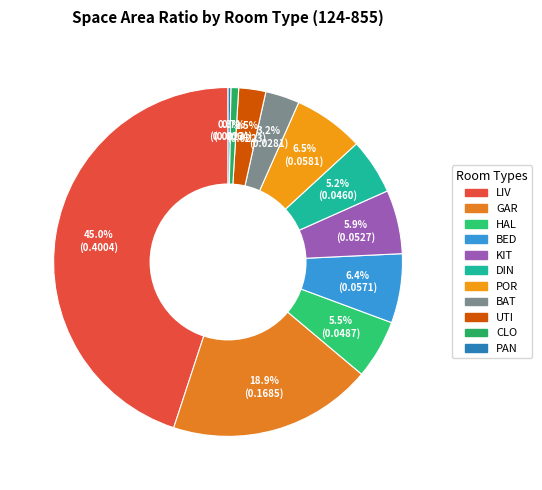

Count the number of slices in the pie.

11